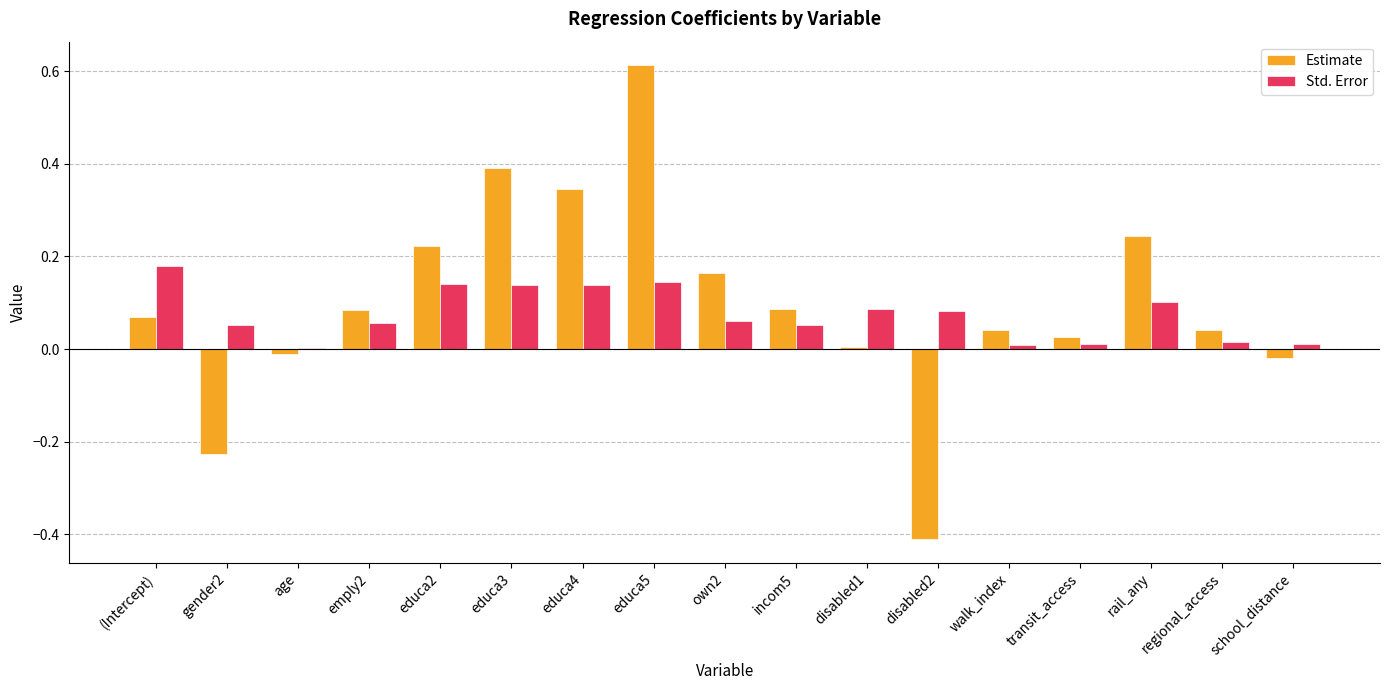

Is the value of Estimate at regional_access greater than the value of Std. Error at disabled2?

No